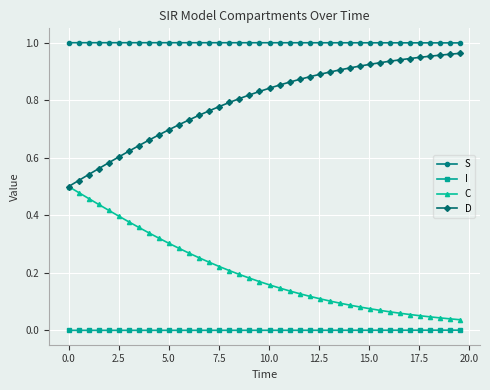

True or false: D and S cross at least once.

False